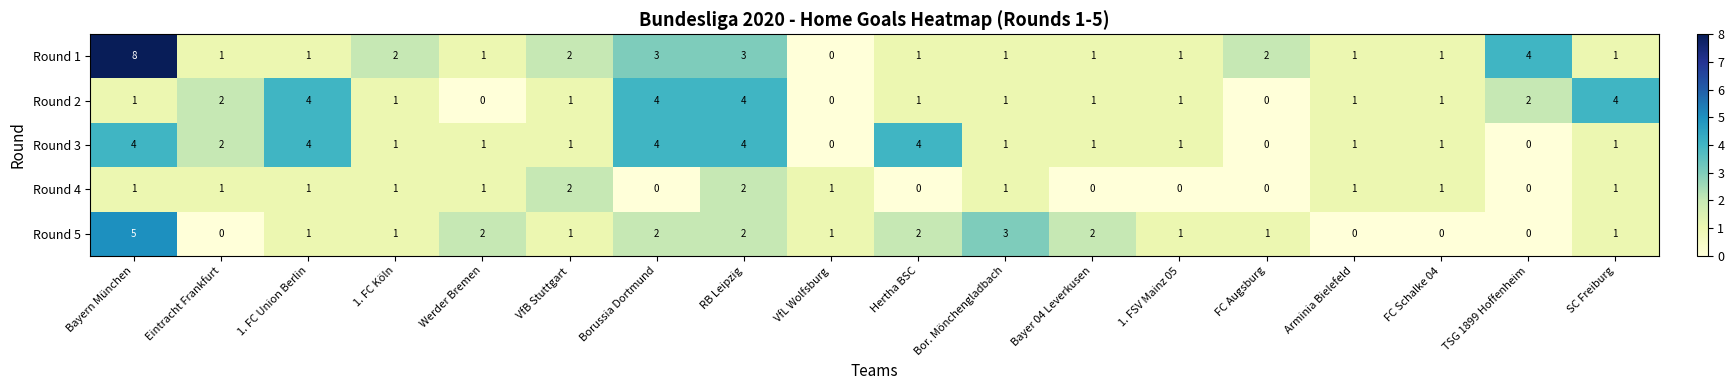

What is the sum of all Round 3 values?

31